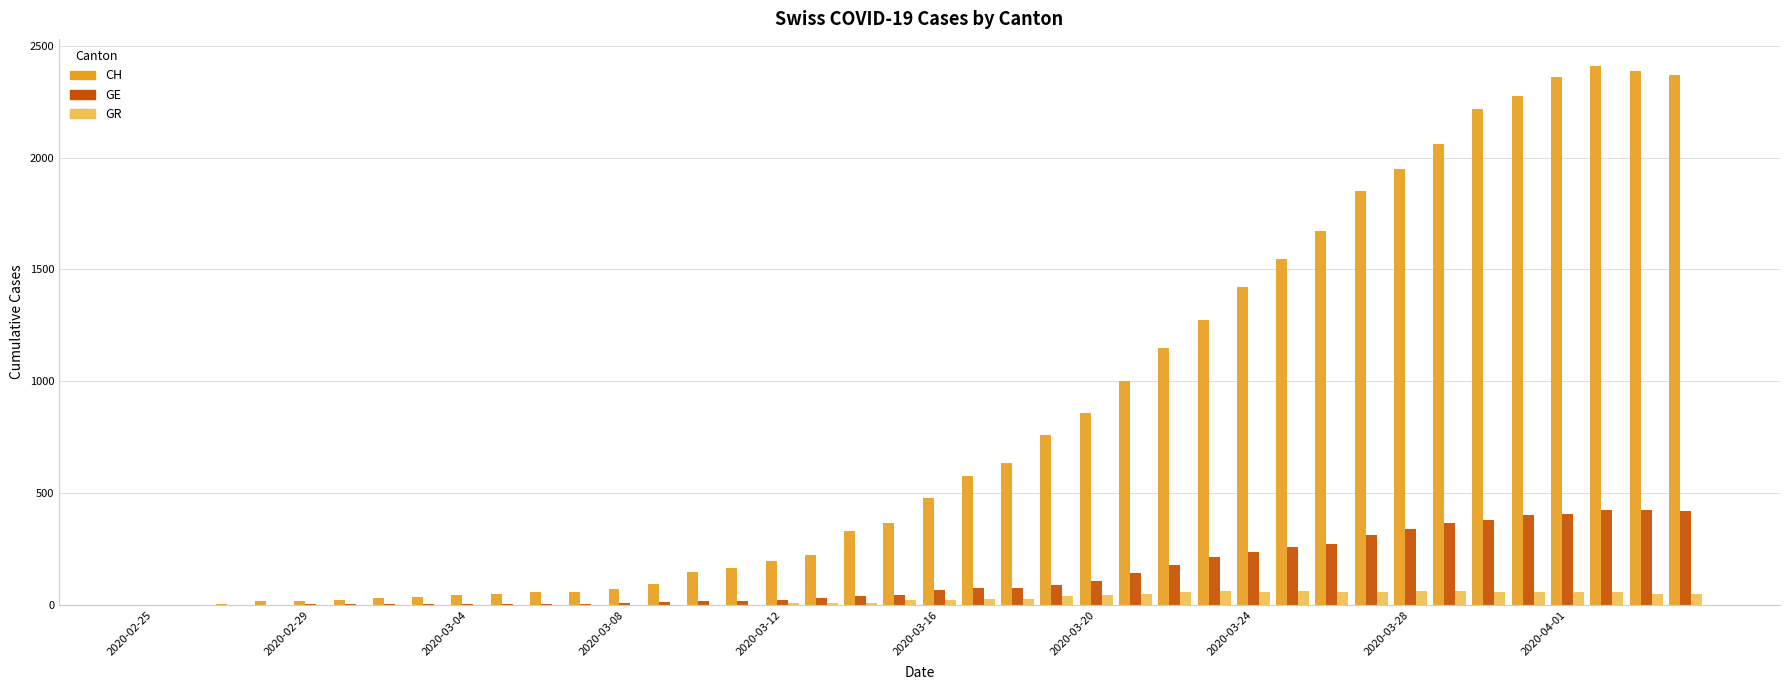

What is the sum of all GE values?

5450